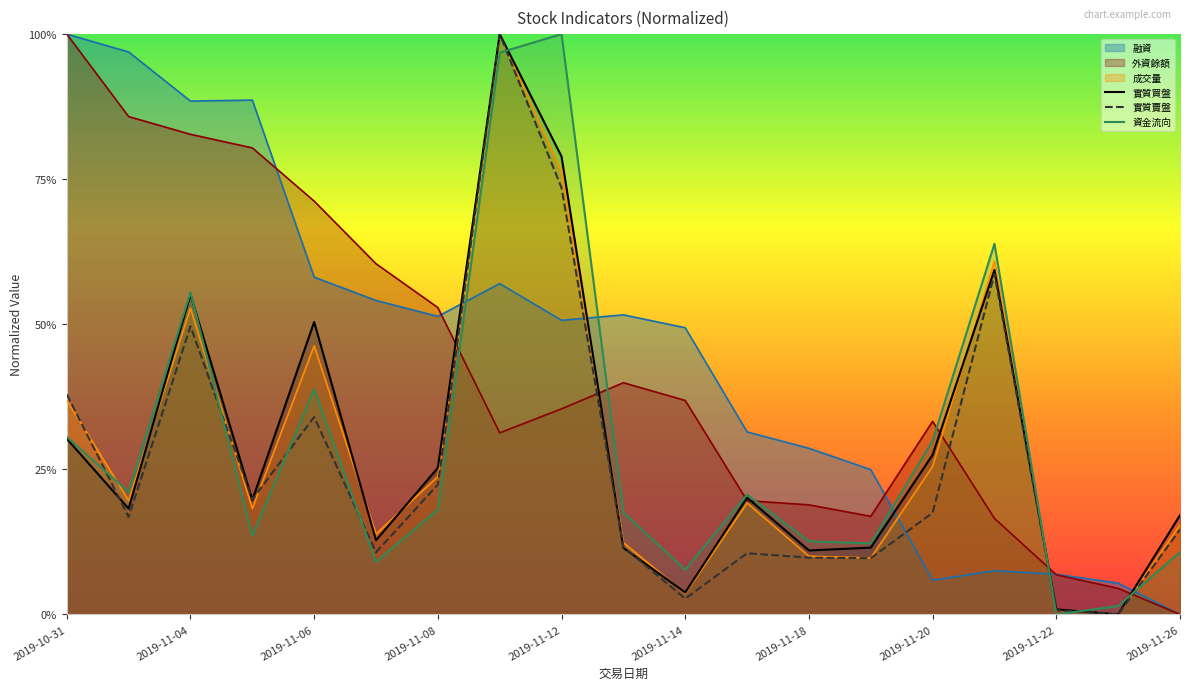

How many interior local peaks does the 實質賣盤 series have?

5